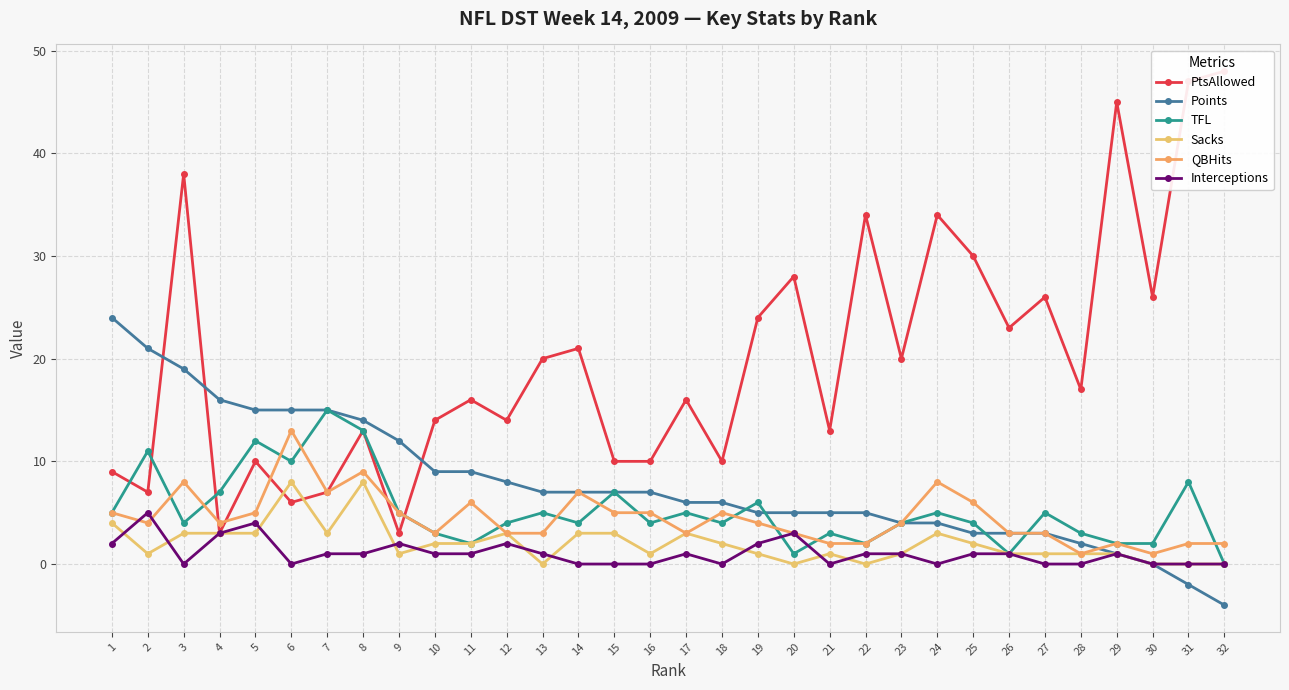

Reading left to right, extract all data points from this chart.

PtsAllowed: 1=9	2=7	3=38	4=3	5=10	6=6	7=7	8=13	9=3	10=14	11=16	12=14	13=20	14=21	15=10	16=10	17=16	18=10	19=24	20=28	21=13	22=34	23=20	24=34	25=30	26=23	27=26	28=17	29=45	30=26	31=47	32=48
Points: 1=24	2=21	3=19	4=16	5=15	6=15	7=15	8=14	9=12	10=9	11=9	12=8	13=7	14=7	15=7	16=7	17=6	18=6	19=5	20=5	21=5	22=5	23=4	24=4	25=3	26=3	27=3	28=2	29=1	30=0	31=-2	32=-4
TFL: 1=5	2=11	3=4	4=7	5=12	6=10	7=15	8=13	9=5	10=3	11=2	12=4	13=5	14=4	15=7	16=4	17=5	18=4	19=6	20=1	21=3	22=2	23=4	24=5	25=4	26=1	27=5	28=3	29=2	30=2	31=8	32=0
Sacks: 1=4	2=1	3=3	4=3	5=3	6=8	7=3	8=8	9=1	10=2	11=2	12=3	13=0	14=3	15=3	16=1	17=3	18=2	19=1	20=0	21=1	22=0	23=1	24=3	25=2	26=1	27=1	28=1	29=1	30=0	31=0	32=0
QBHits: 1=5	2=4	3=8	4=4	5=5	6=13	7=7	8=9	9=5	10=3	11=6	12=3	13=3	14=7	15=5	16=5	17=3	18=5	19=4	20=3	21=2	22=2	23=4	24=8	25=6	26=3	27=3	28=1	29=2	30=1	31=2	32=2
Interceptions: 1=2	2=5	3=0	4=3	5=4	6=0	7=1	8=1	9=2	10=1	11=1	12=2	13=1	14=0	15=0	16=0	17=1	18=0	19=2	20=3	21=0	22=1	23=1	24=0	25=1	26=1	27=0	28=0	29=1	30=0	31=0	32=0